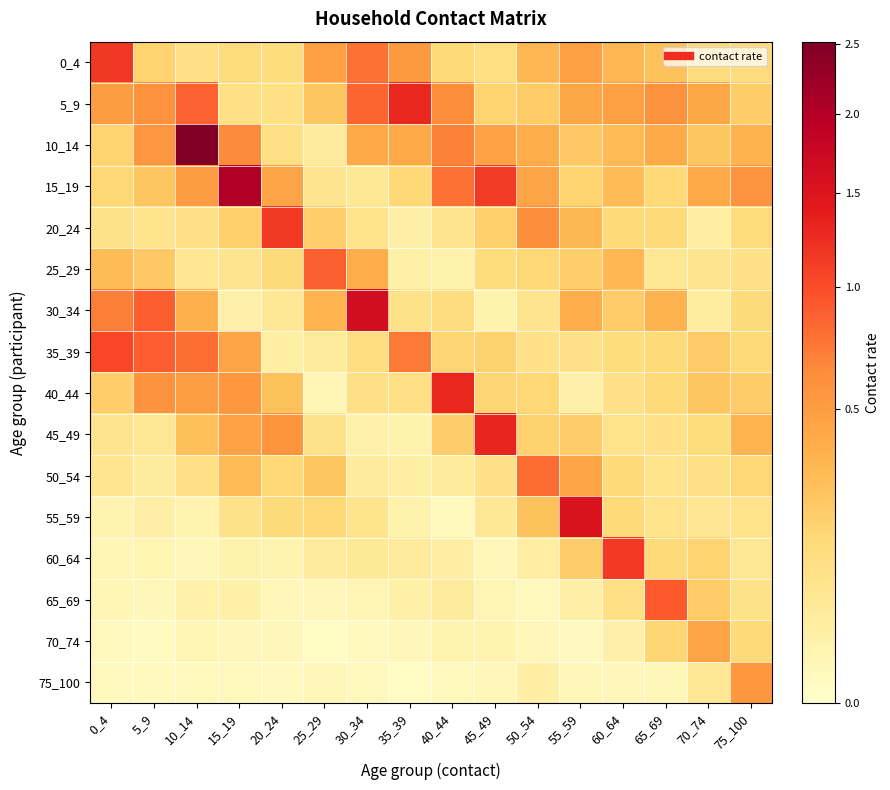

At how many categories does at least one series exceed 0?

16